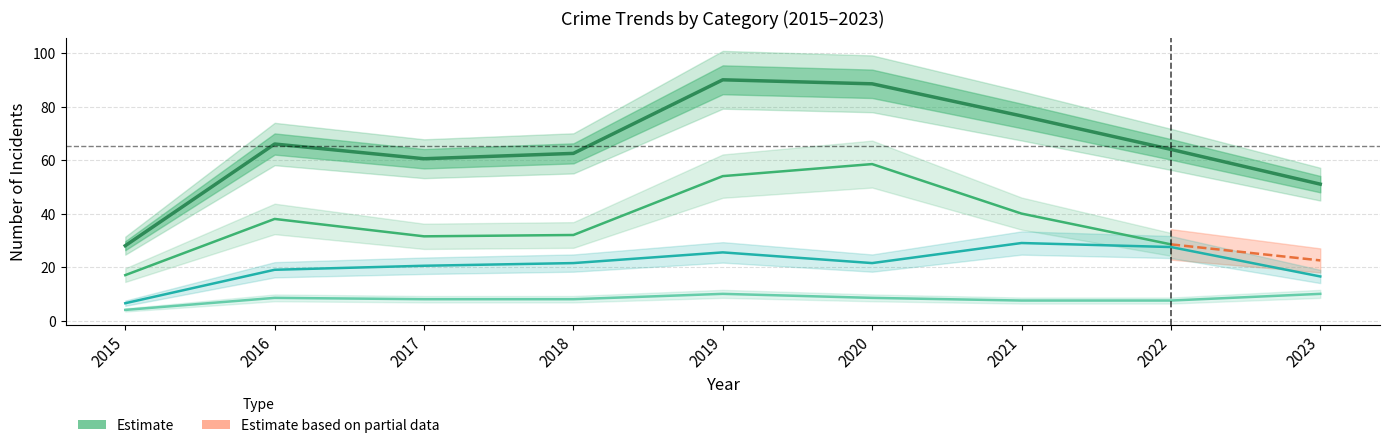

The value of Theft at 2015 is 21. True or false?

False